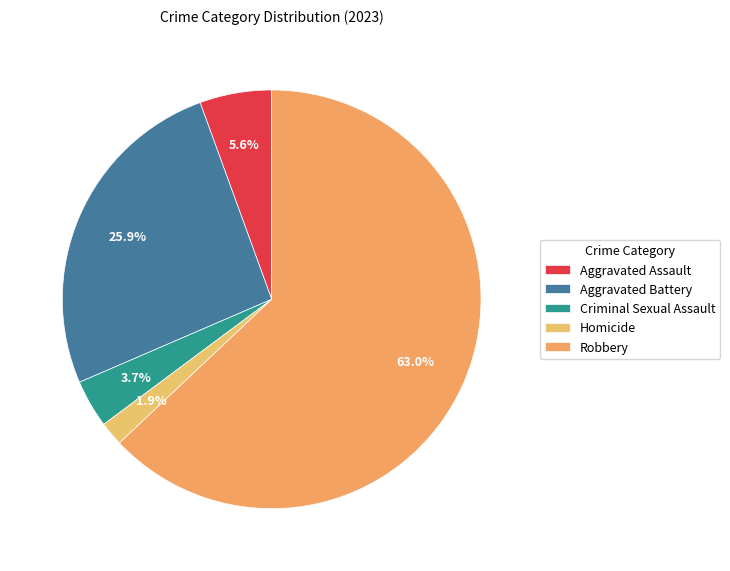

Between Criminal Sexual Assault and Robbery, which is larger?

Robbery